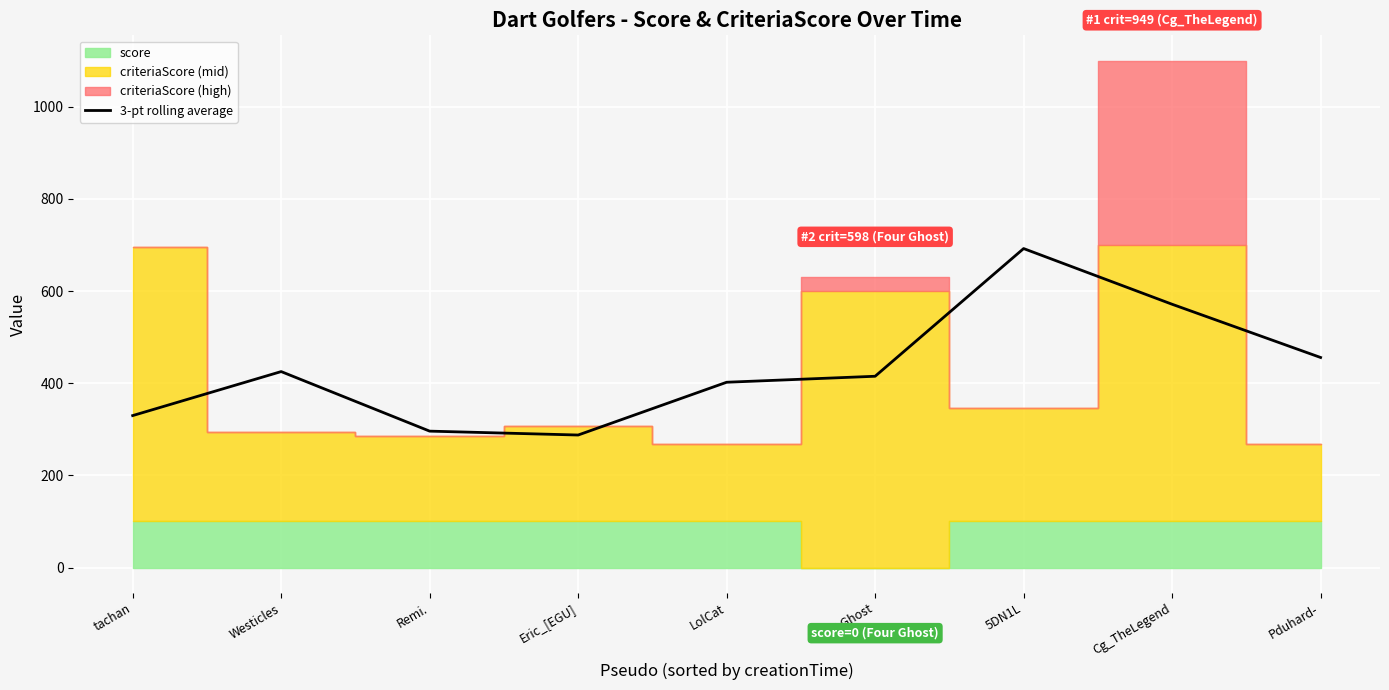

Read the value at LolCat.

402.1